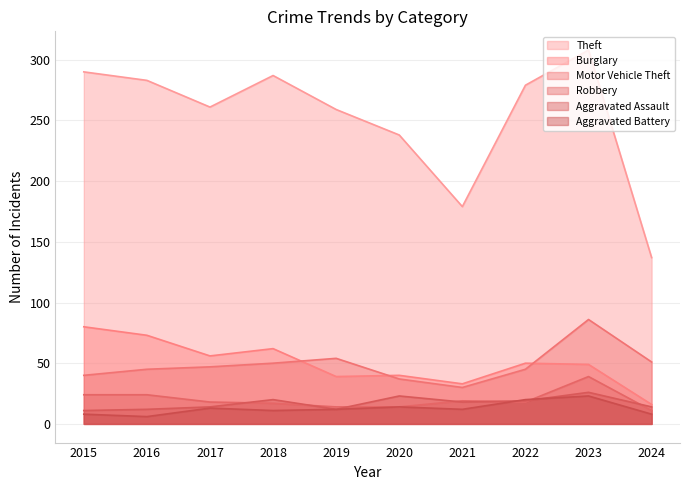

What is the approximate value of Motor Vehicle Theft at 2015?

40